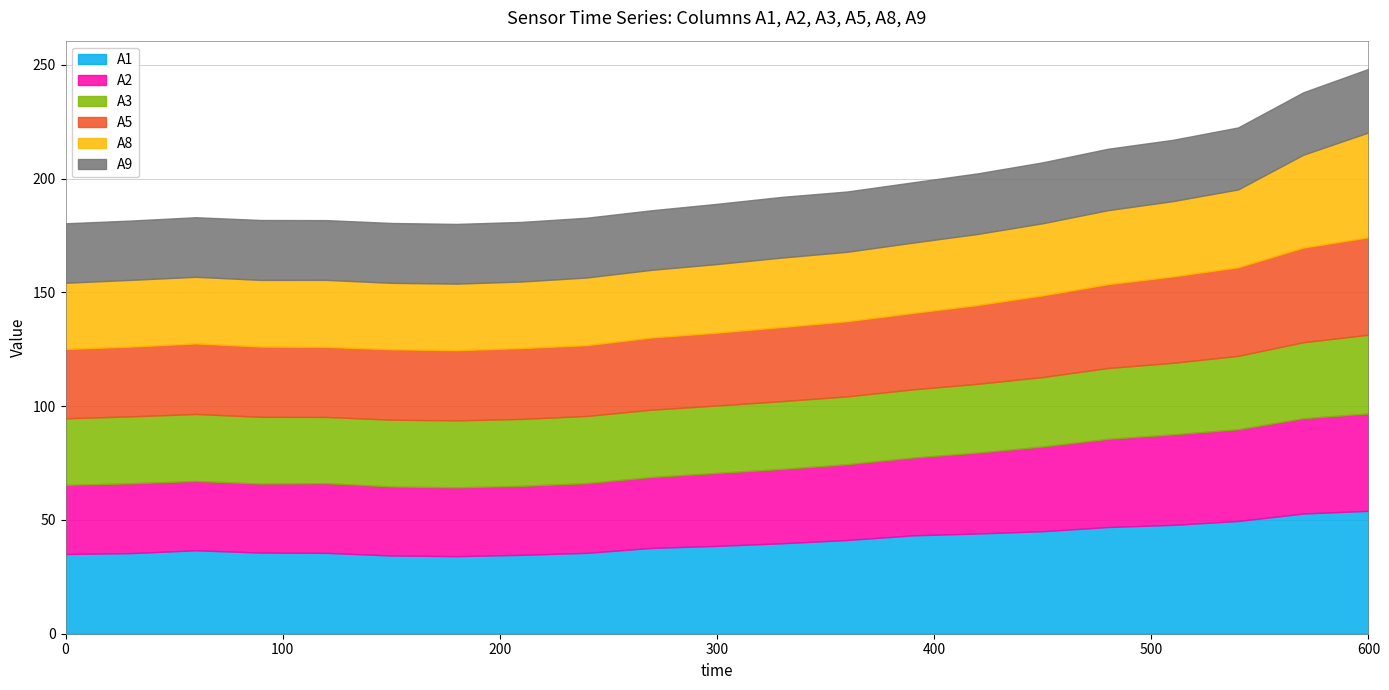

What is the value of the A5 point at the 11th from the left?

32.0